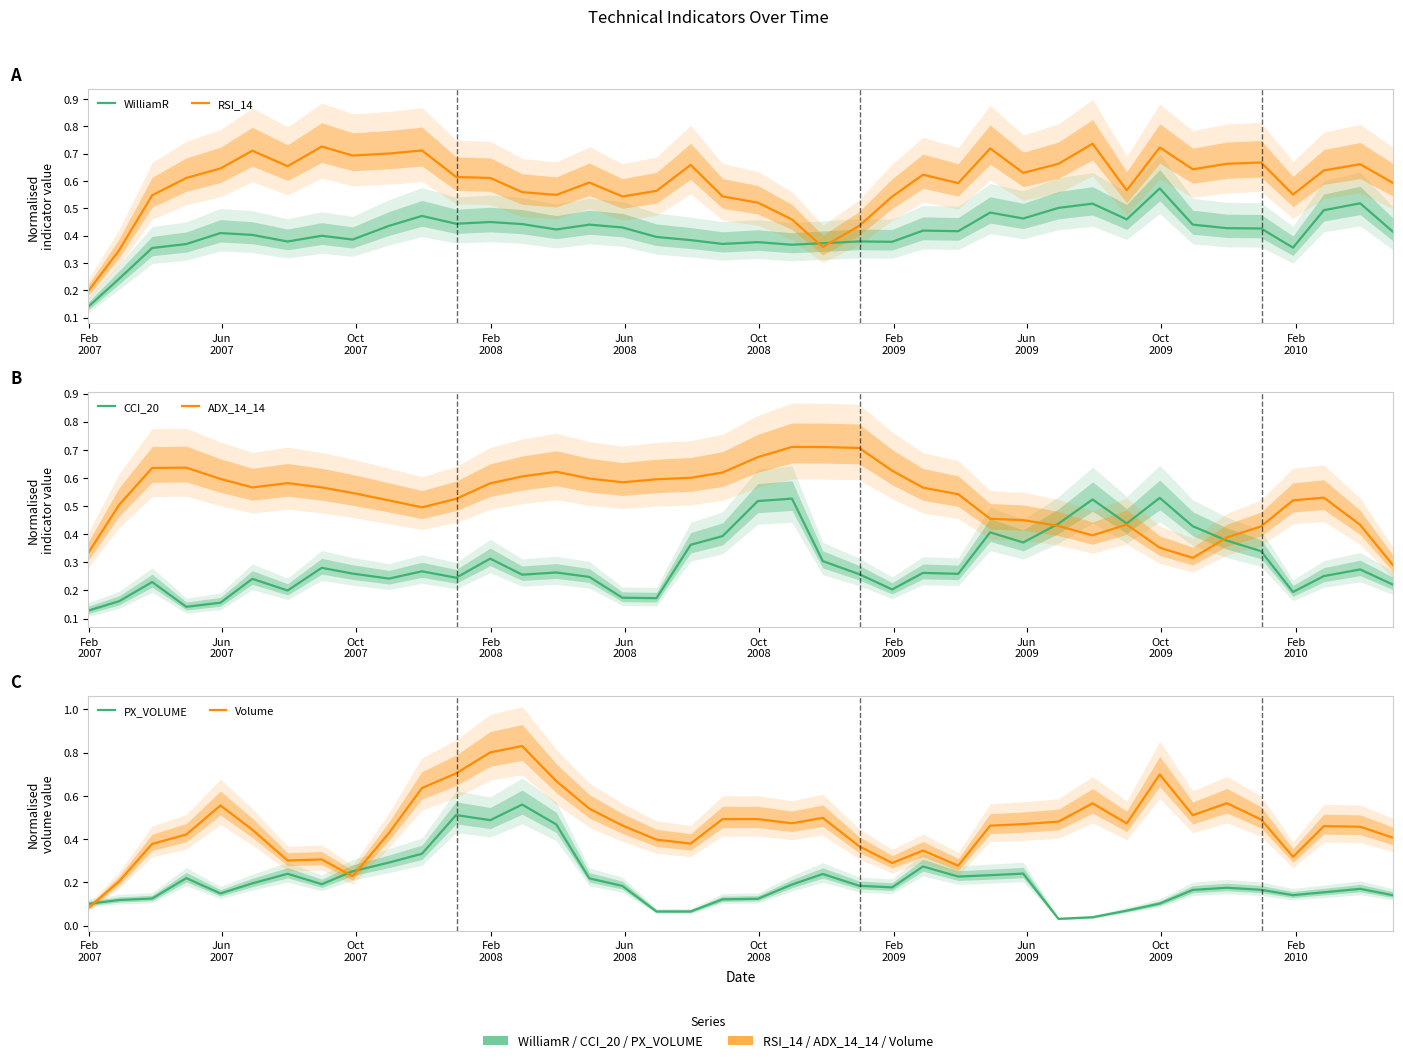

Which series has the largest range (max minus min)?

Volume